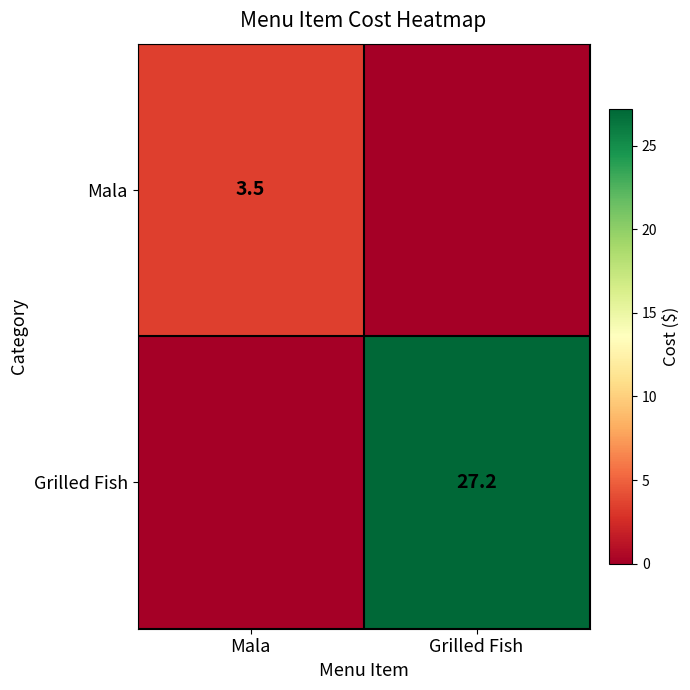

Which label corresponds to the largest value in the chart?

Grilled Fish